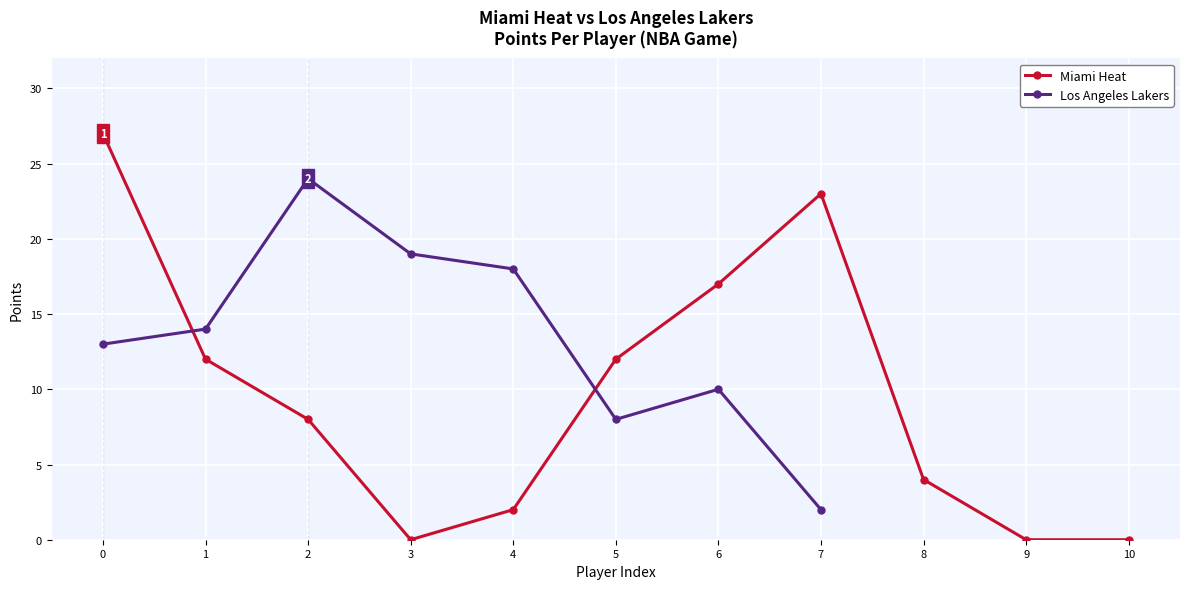

How many data points are less than 8?

5